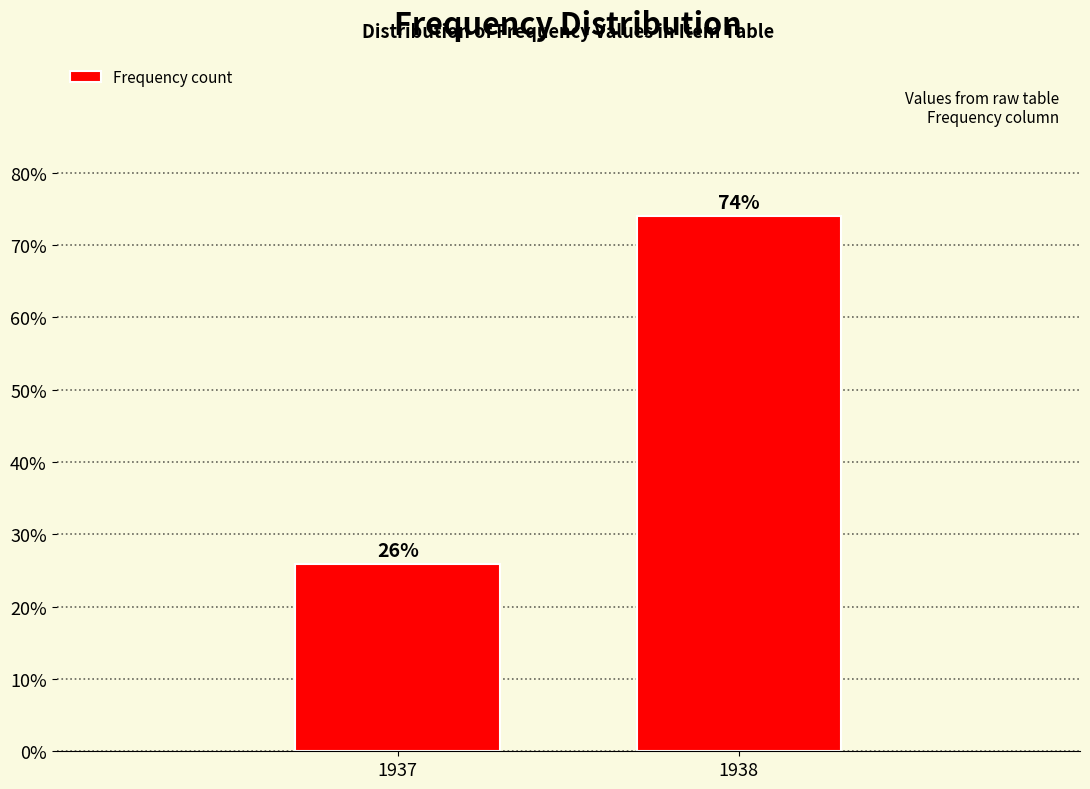

List the labels in order of value, smallest first.

1937, 1938